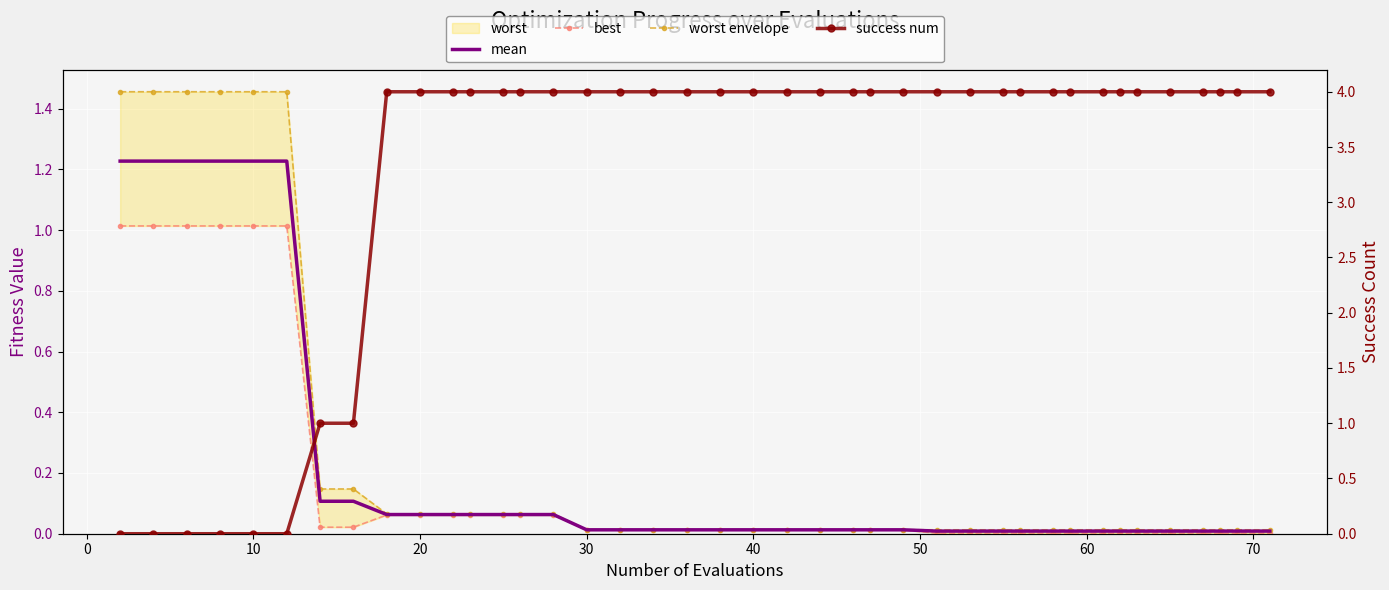

What is the difference between the second highest and minimum values in the mean series?

1.2